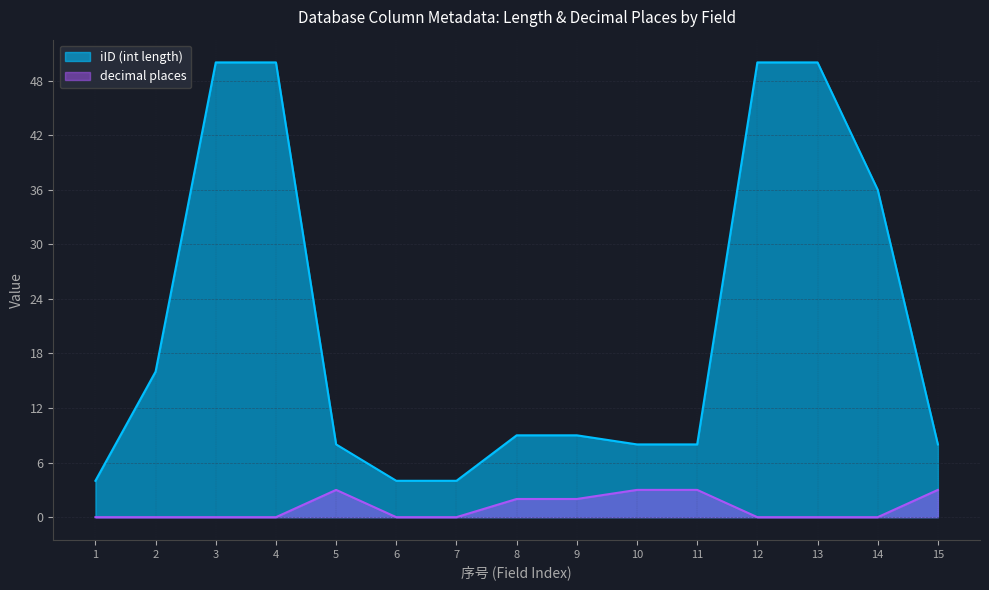

How many values in the iID (int length) series exceed 9?

6